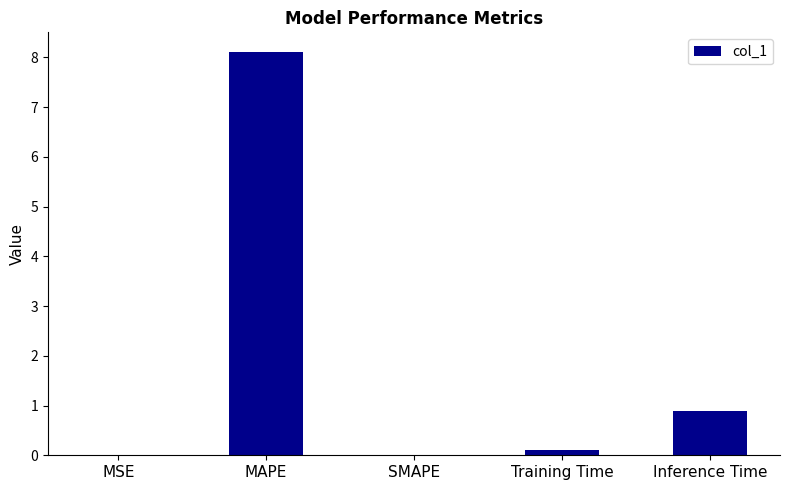

What is the sum of the values at Inference Time and MAPE?

9.0